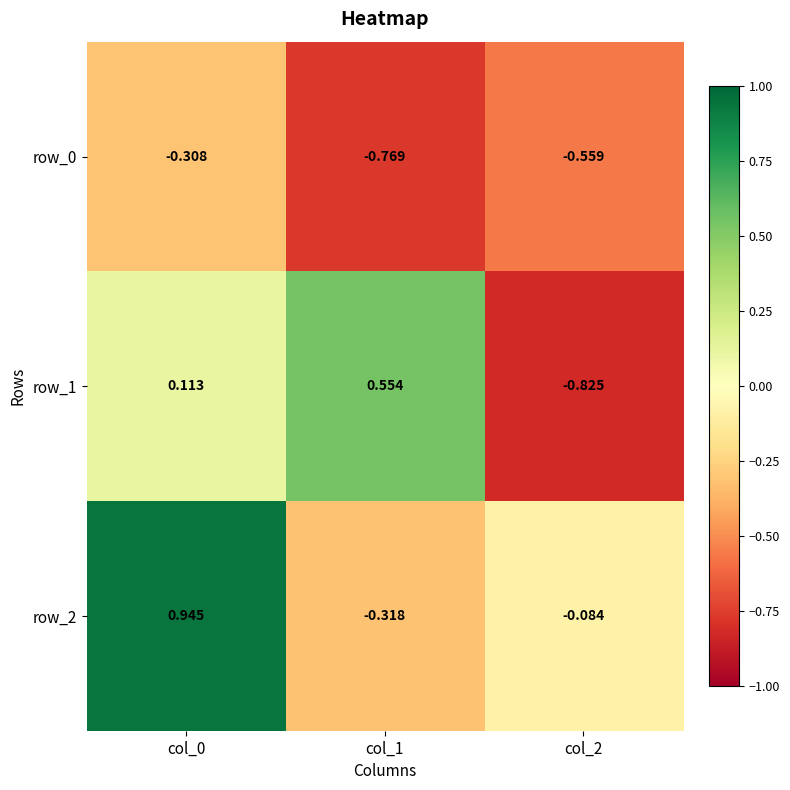

Is the value of row_1 at col_2 greater than the value of row_2 at col_0?

No